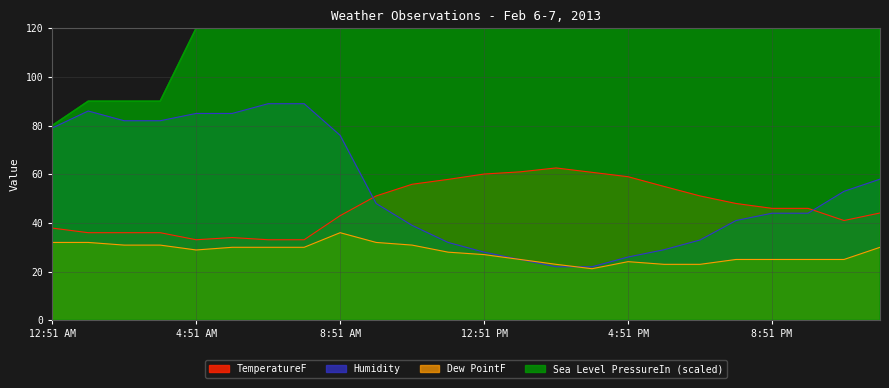

Where does the Humidity series first go above 48?

12:51 AM